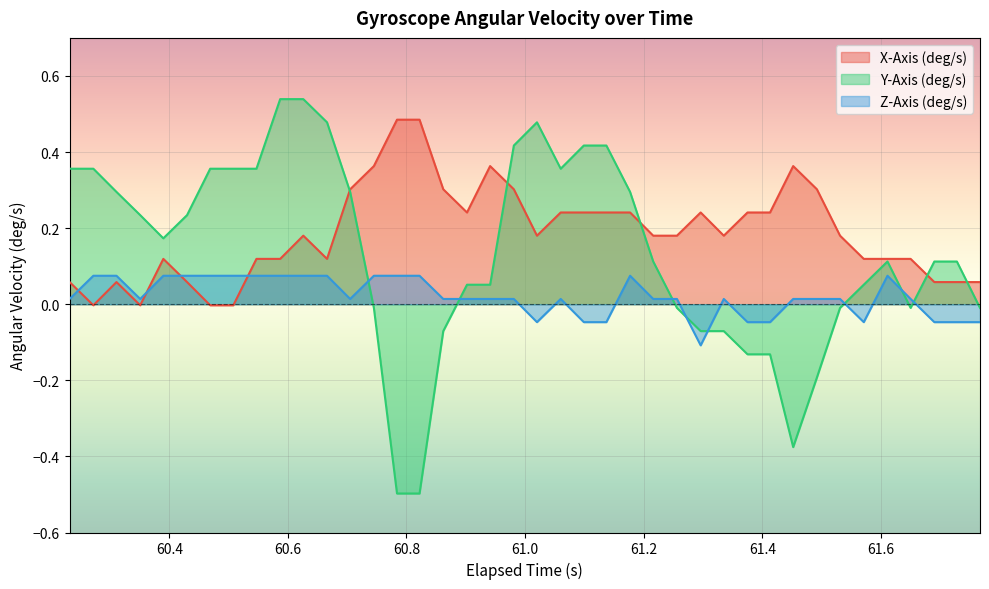

Rank the series by their average value, from lowest to highest.

Z-Axis (deg/s), Y-Axis (deg/s), X-Axis (deg/s)